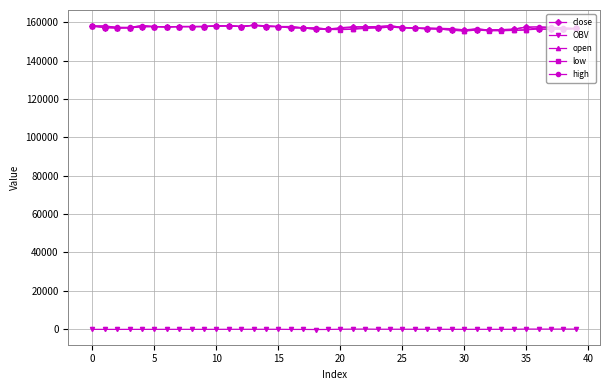

True or false: open has more than 0 interior local peaks.

True